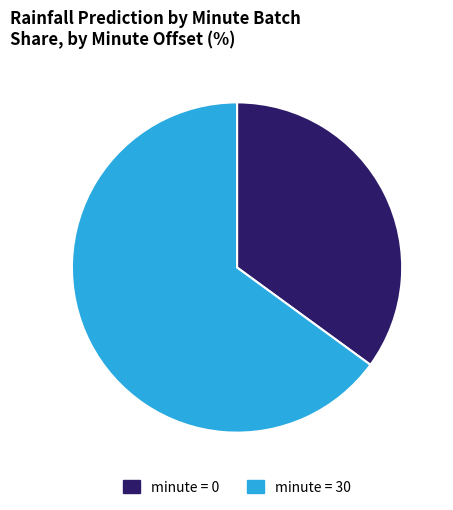

Which has a higher value, minute = 30 or minute = 0?

minute = 30